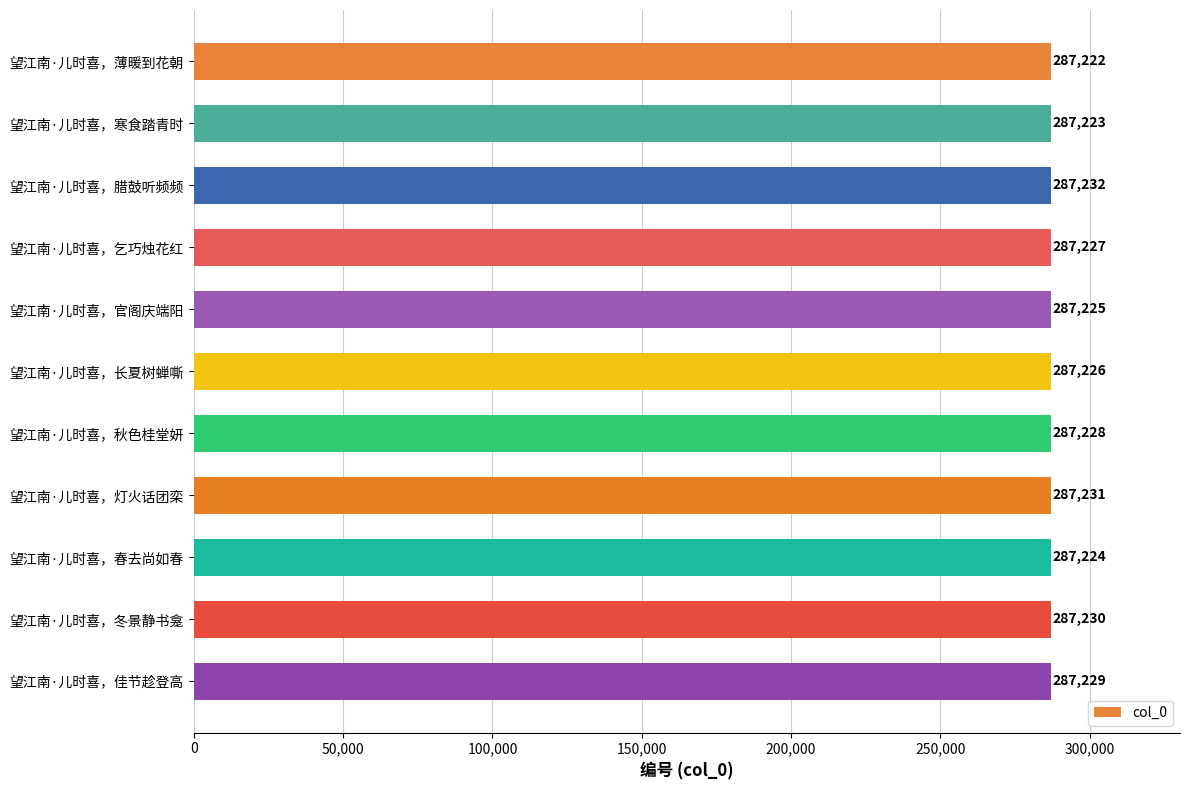

Count the values in the range 287224 to 287230.

7